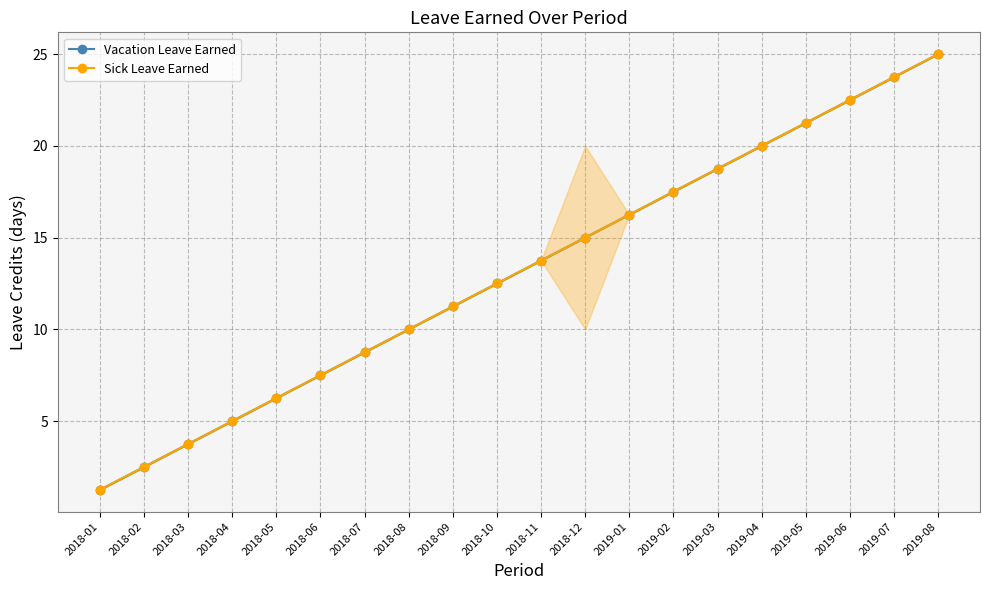

What is the label of the 9th point from the right?

2018-12